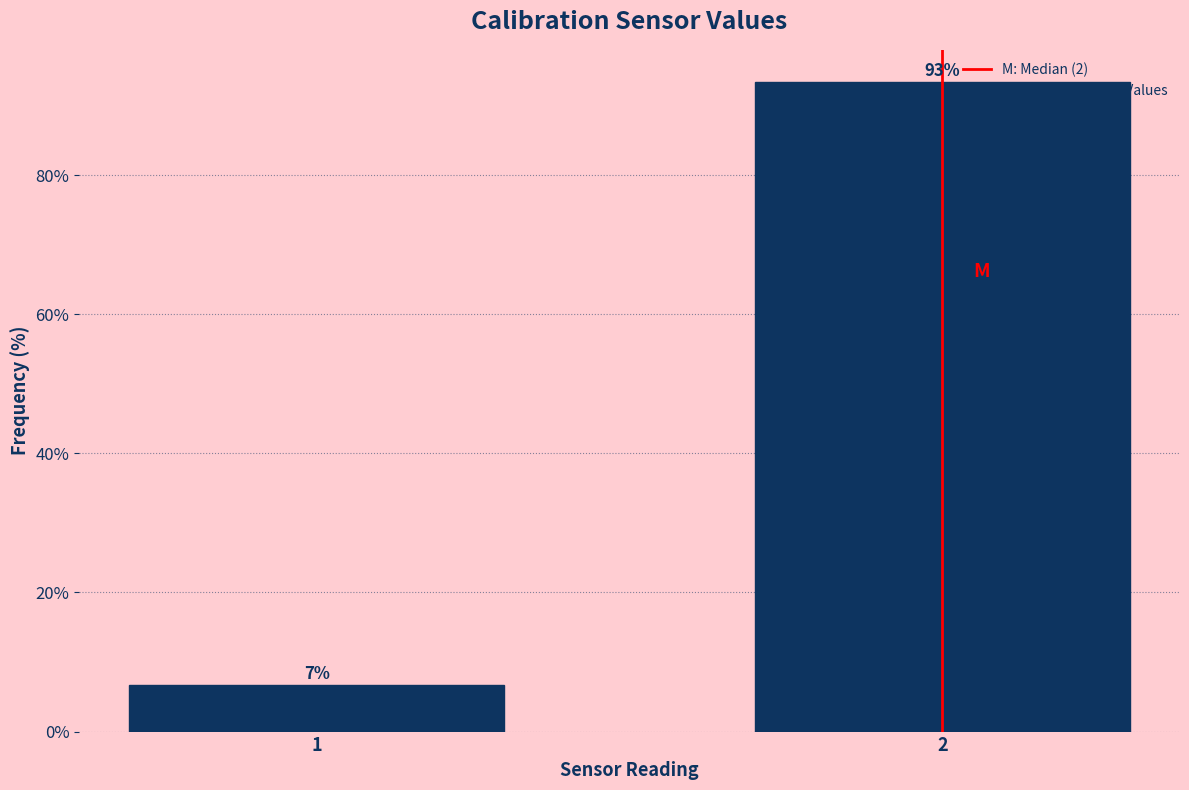

List the labels in order of value, largest first.

2, 1